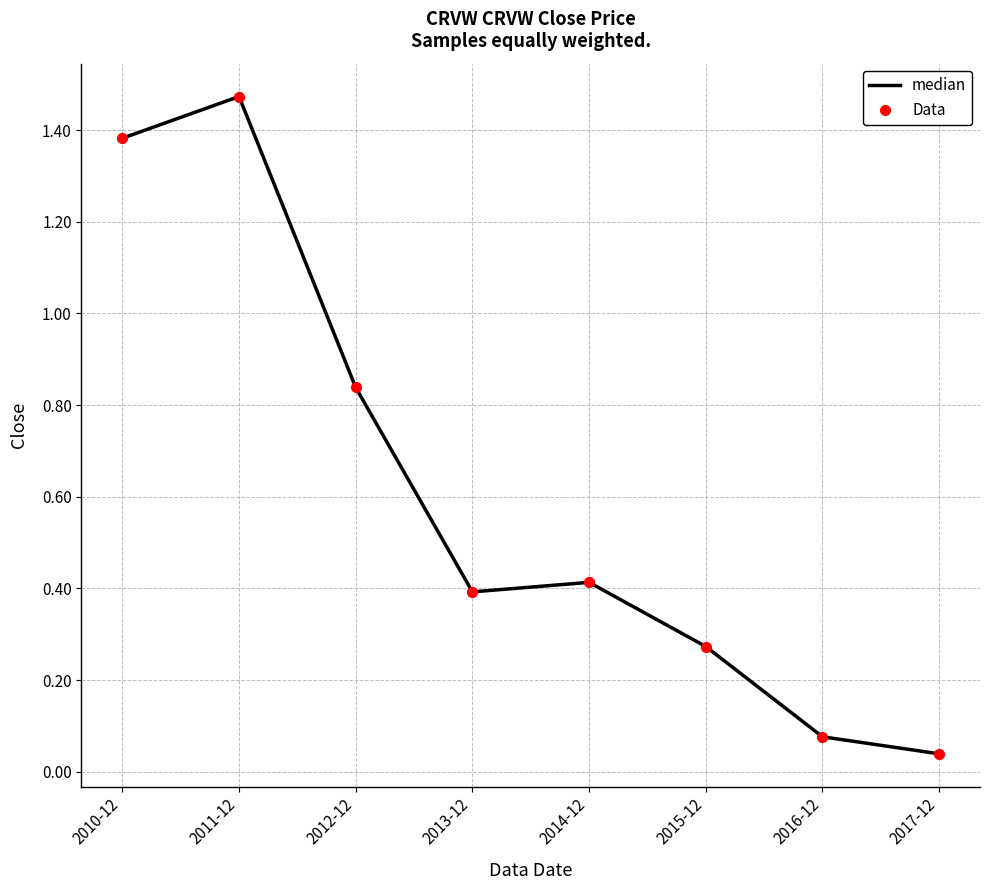

Where is the data nearest to the value 0?

2017-12